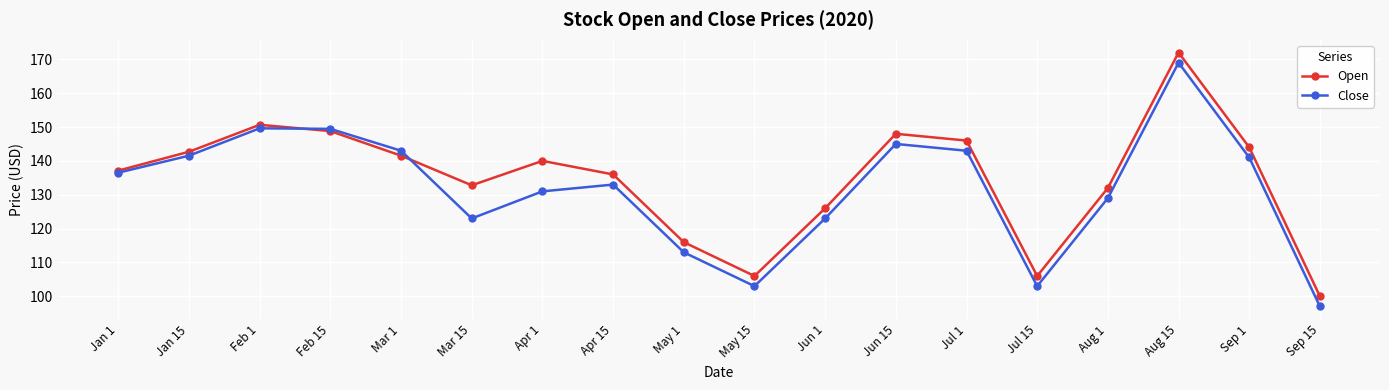

Which series ends up on top after the final intersection of Open and Close?

Open